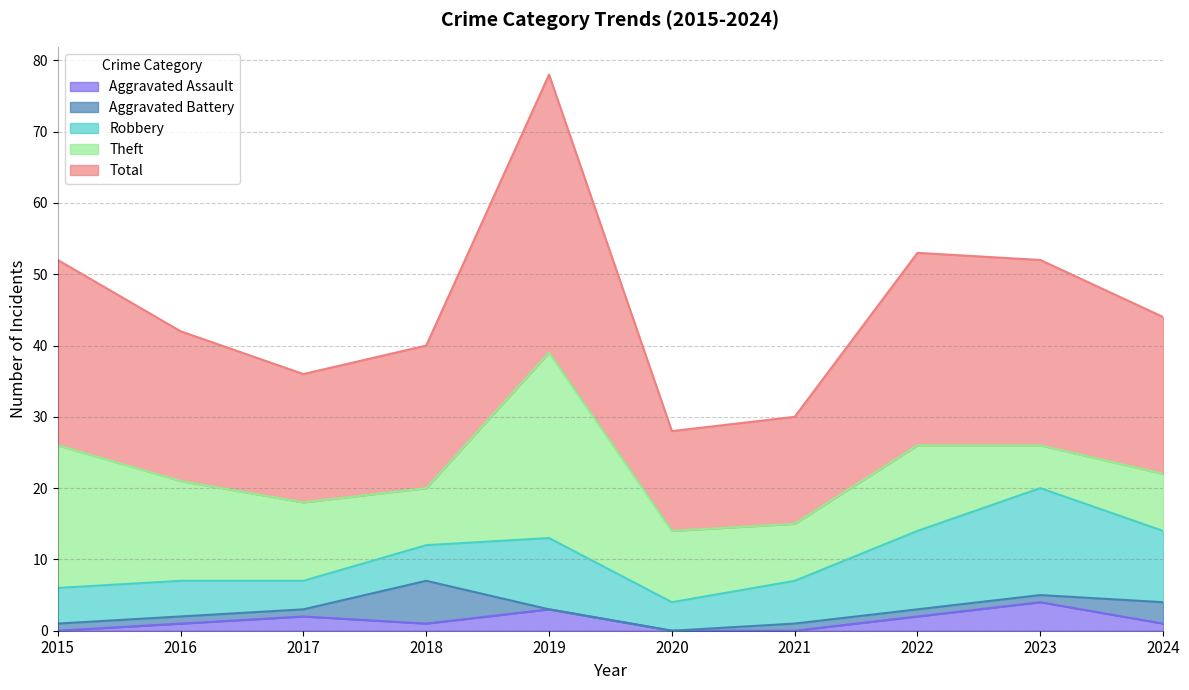

True or false: Aggravated Assault and Theft cross at least once.

False